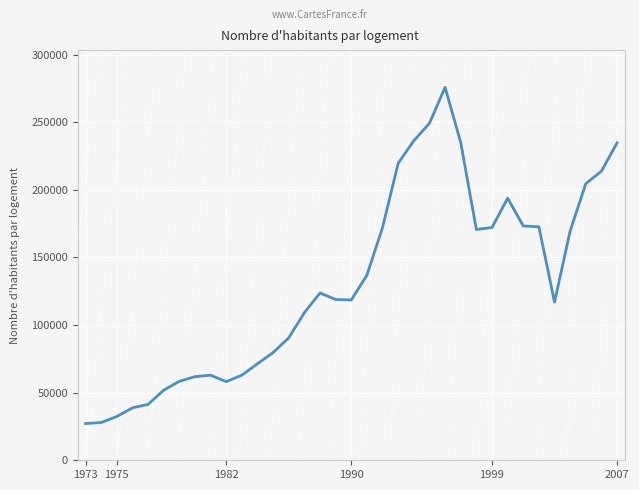

What is the greatest value displayed?

275892